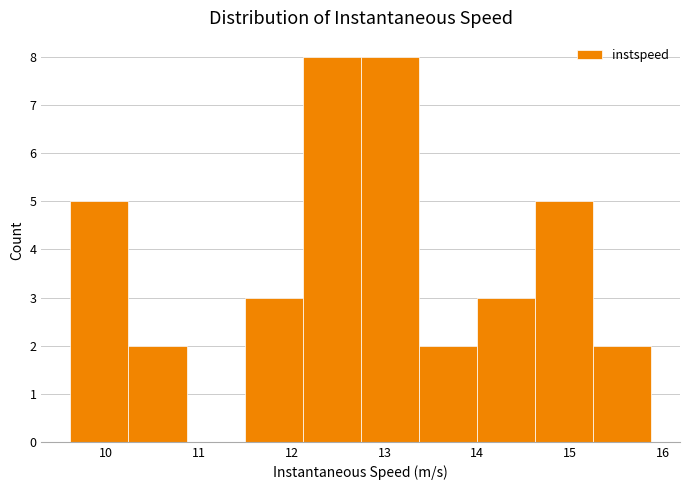

Reading left to right, list every bar in this chart as the range it spans on the x-axis followed by its height. Neither the bar edges nor the heights are printed on the chart, so give them approximately, as read against the axes.

9.6 to 10.2: 5
10.2 to 10.9: 2
10.9 to 11.5: 0
11.5 to 12.1: 3
12.1 to 12.7: 8
12.7 to 13.4: 8
13.4 to 14.0: 2
14.0 to 14.6: 3
14.6 to 15.2: 5
15.2 to 15.9: 2